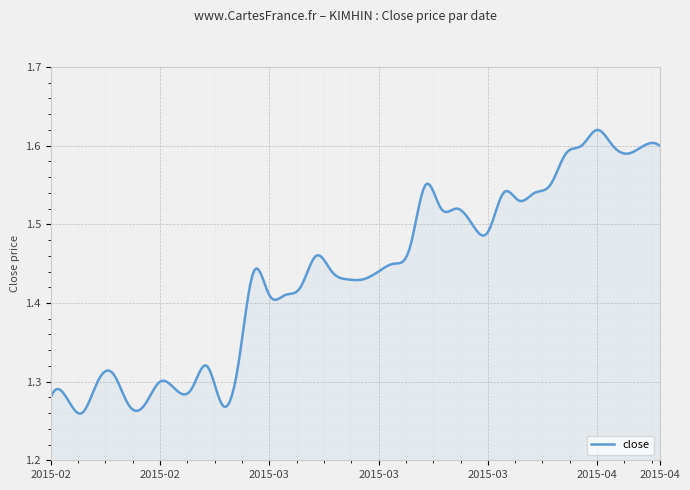

How many lines are shown in the chart?

1